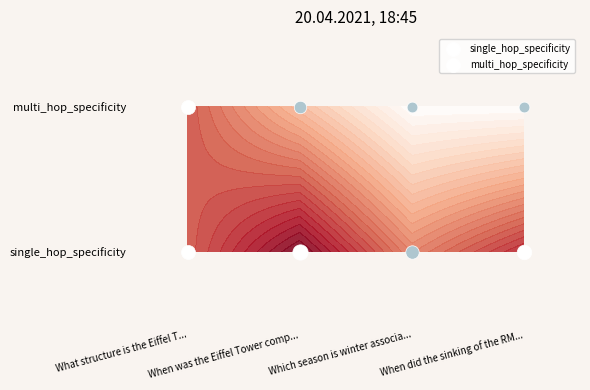

What is the difference between the second highest and second lowest values in the single_hop_specificity series?

0.1